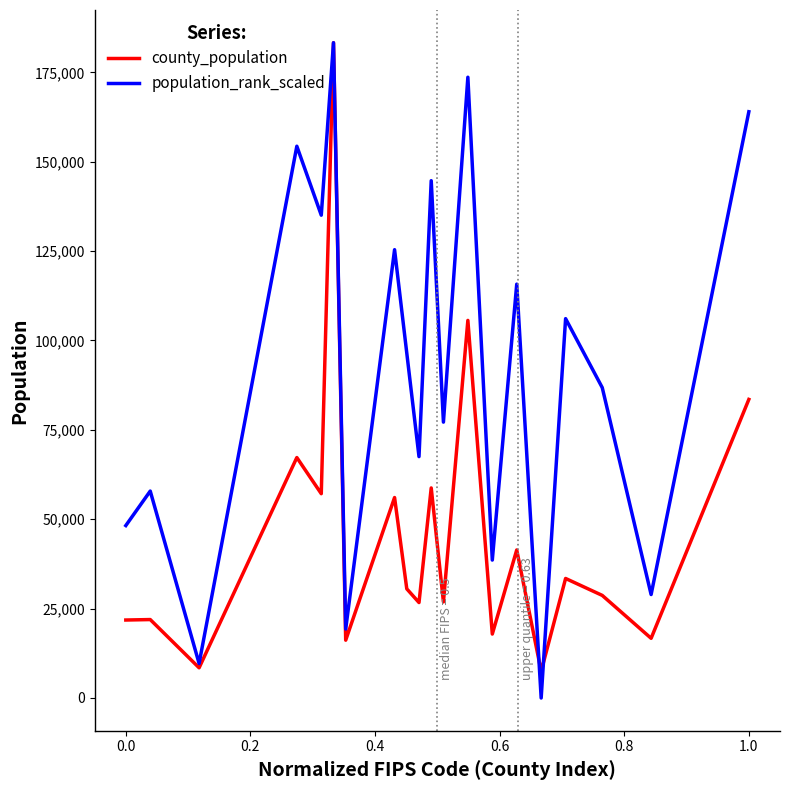

What is the greatest value displayed?

183279.0